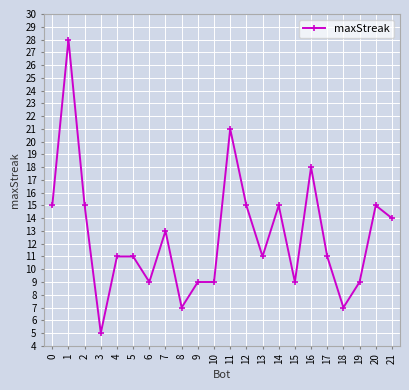

What is the maximum value shown in the chart?

28